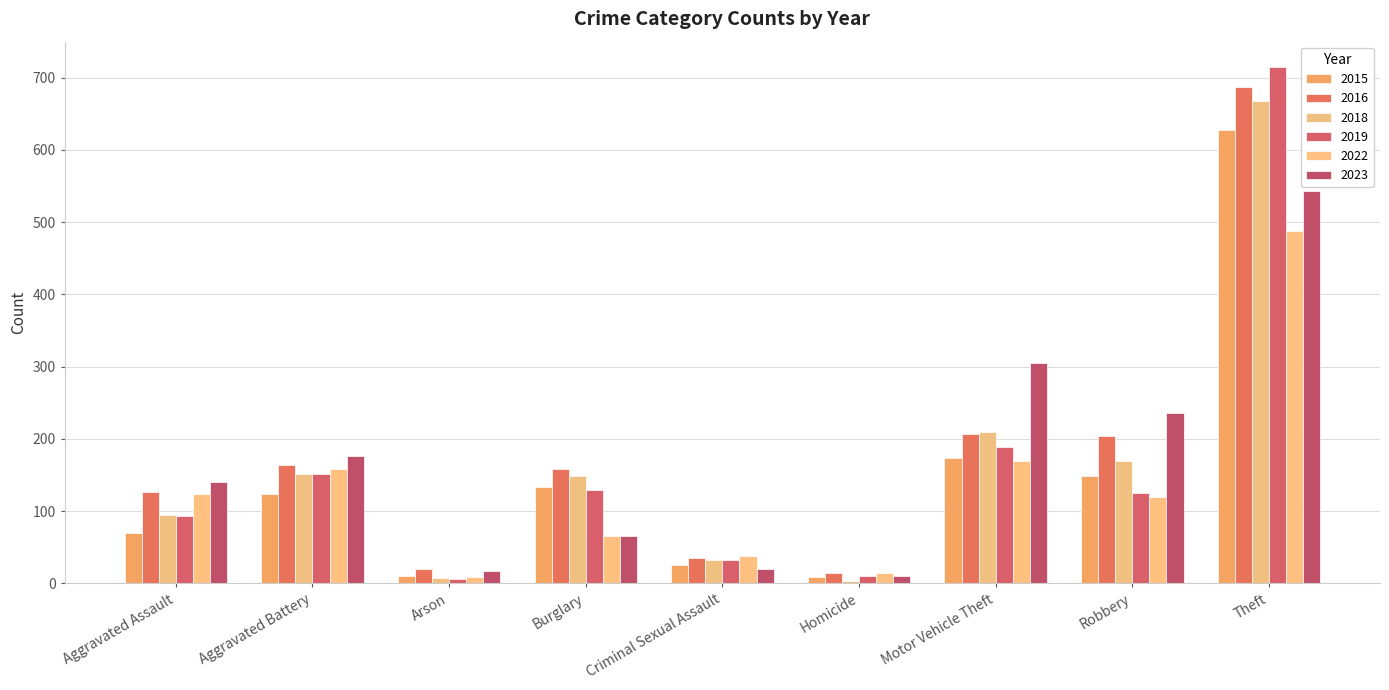

What is the difference between the maximum and minimum values in the 2015 series?

618